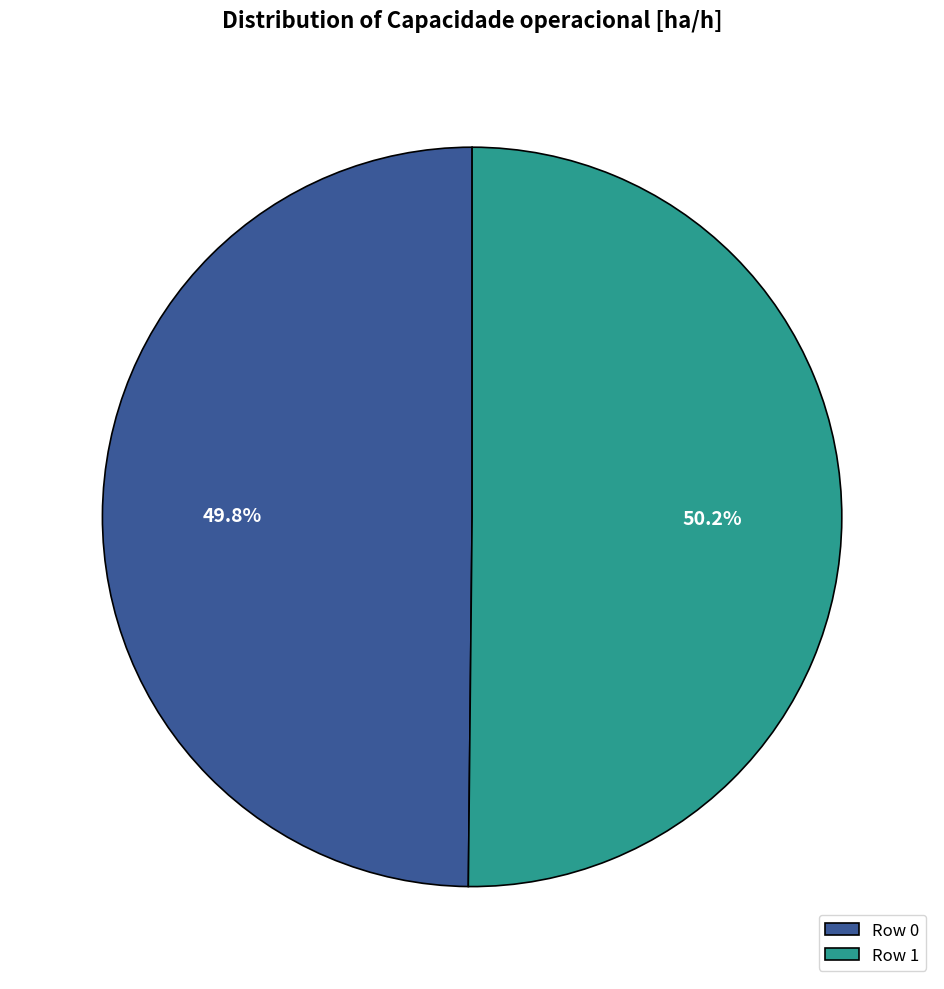

Is there a majority slice in this chart?

Yes